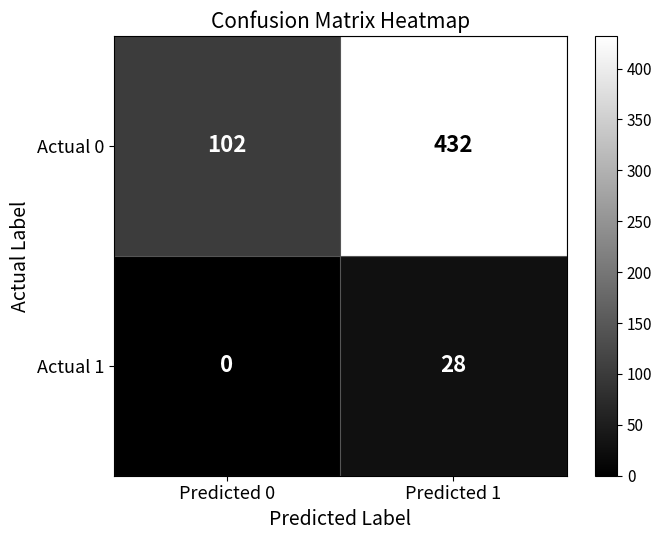

Rank the series at Predicted 1 from highest to lowest value.

Actual 0, Actual 1